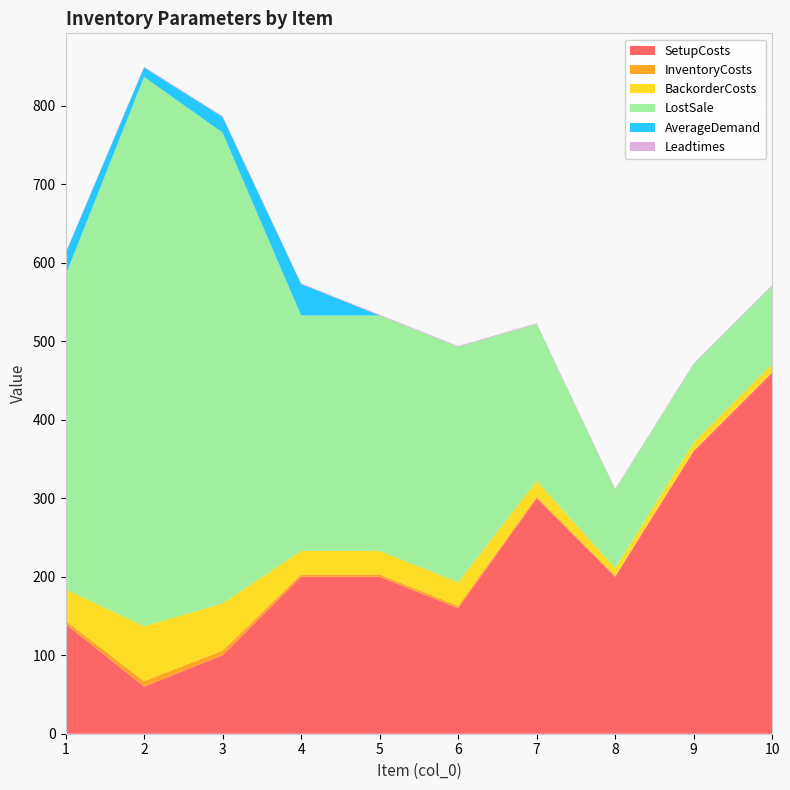

Reading left to right, extract all data points from this chart.

SetupCosts: 1=140	2=60	3=100	4=200	5=200	6=160	7=300	8=200	9=360	10=460
InventoryCosts: 1=4	2=7	3=6	4=3	5=3	6=3	7=2	8=1	9=1	10=1
BackorderCosts: 1=40	2=70	3=60	4=30	5=30	6=30	7=20	8=10	9=10	10=10
LostSale: 1=400	2=700	3=600	4=300	5=300	6=300	7=200	8=100	9=100	10=100
AverageDemand: 1=28	2=12	3=20	4=40	5=0	6=0	7=0	8=0	9=0	10=0
Leadtimes: 1=1	2=1	3=1	4=1	5=1	6=1	7=1	8=1	9=1	10=1